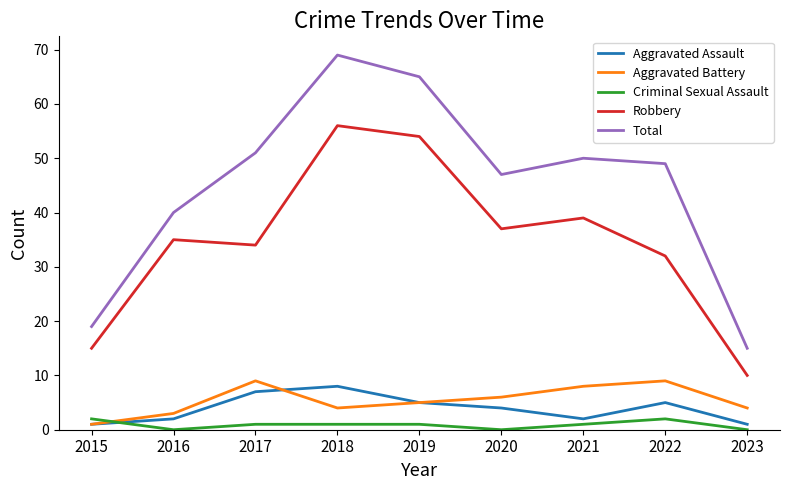

What is the difference between the maximum and minimum values in the Robbery series?

46